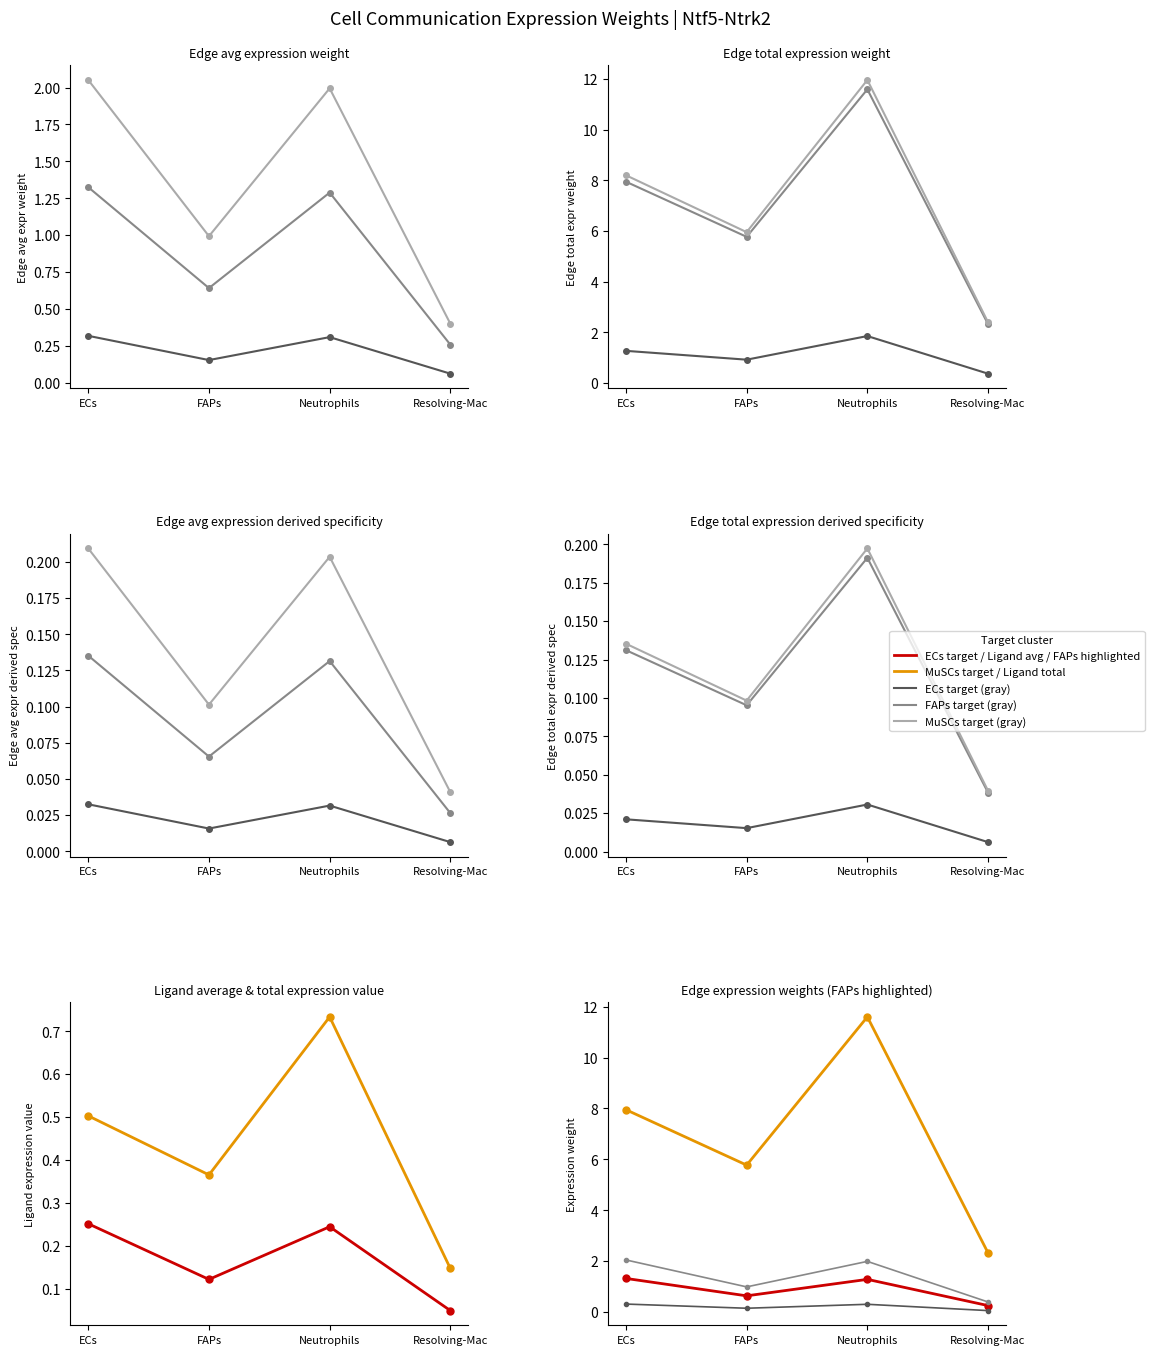

At which category does Edge total expression weight (FAPs target) reach its first local valley?

FAPs